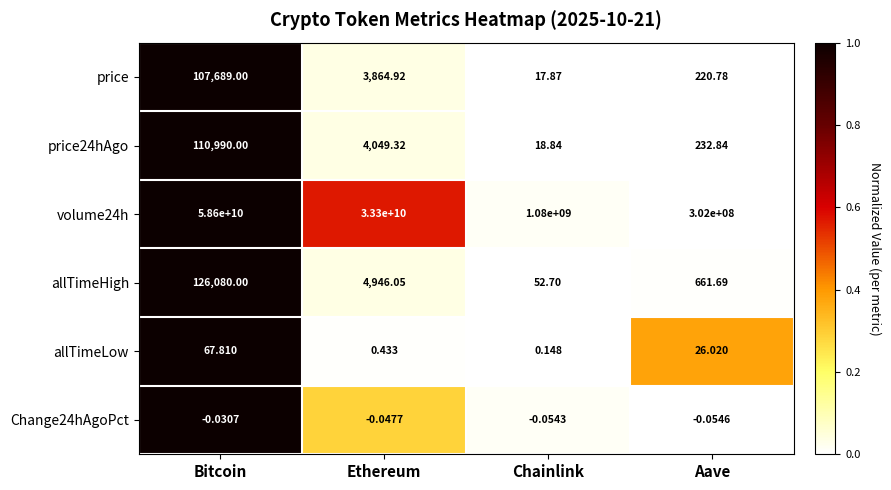

At which label does allTimeLow reach its minimum?

Chainlink